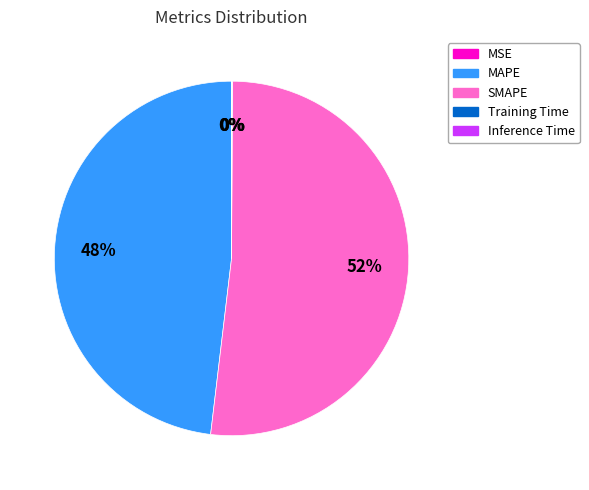

Which slice is the largest?

SMAPE